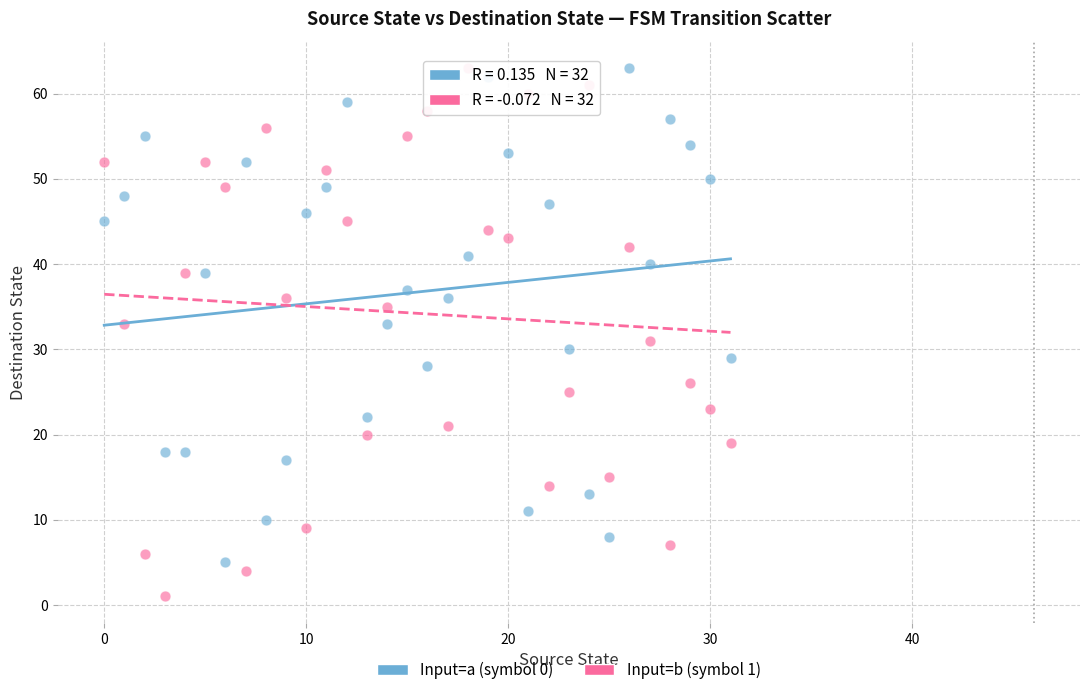

Which series reaches the minimum Y coordinate?

Input=b (symbol 1)